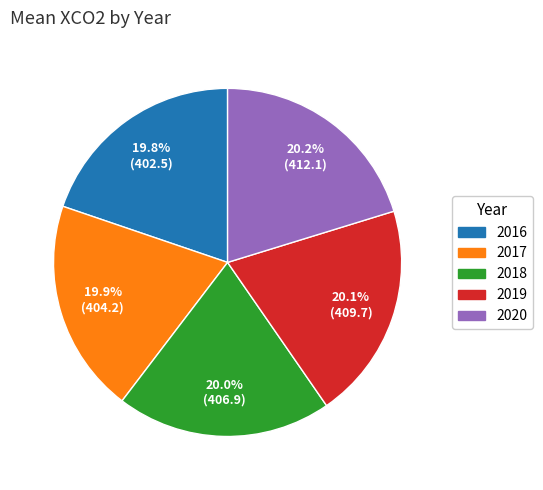

Is there any slice that represents more than half of the pie?

No